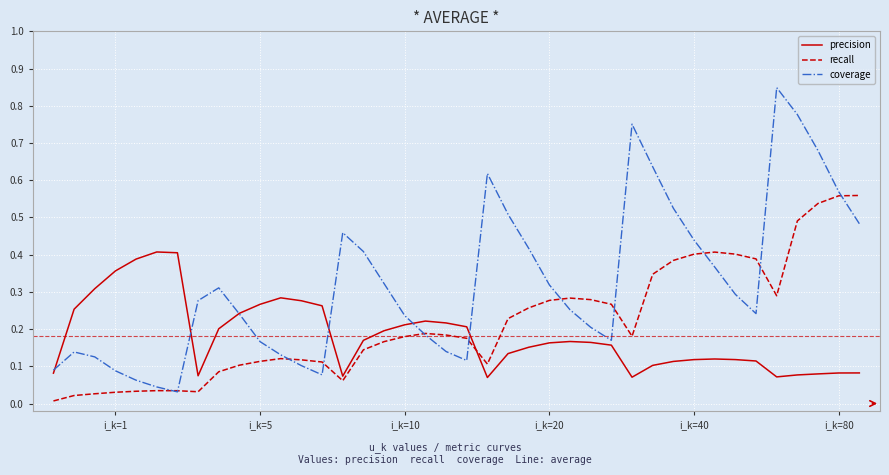

After their last crossing, which series has the higher values: precision or recall?

recall